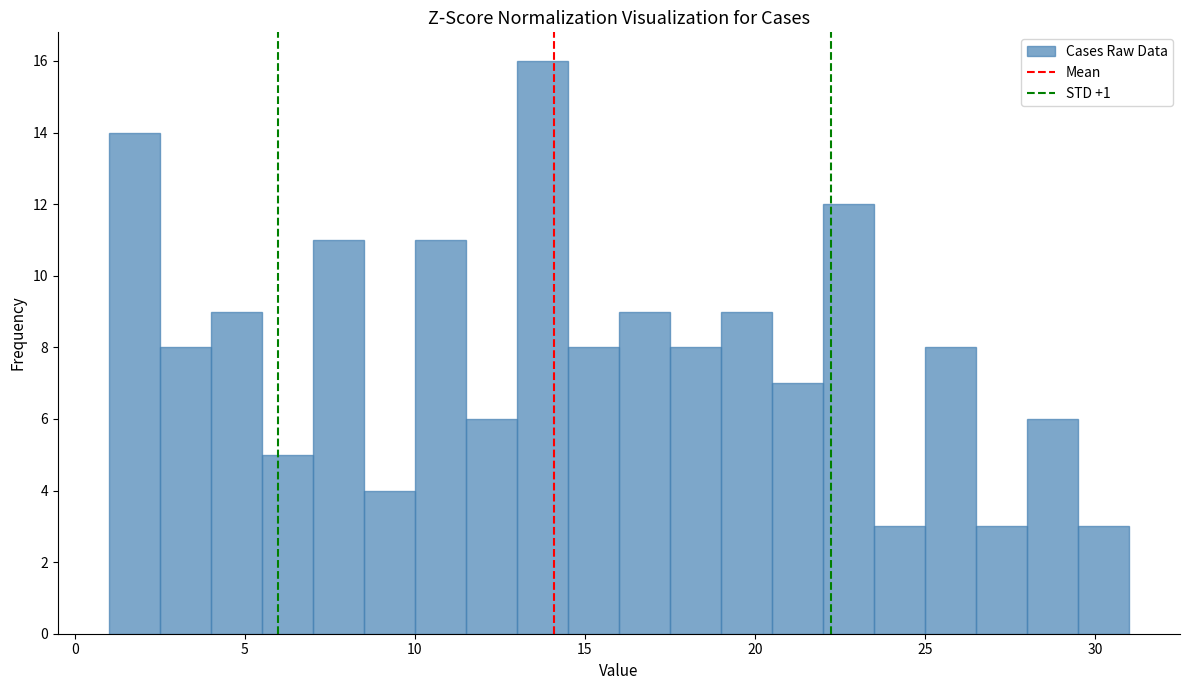

Read against the x-axis, roughly where is the centre of the tallest bar?

14.0